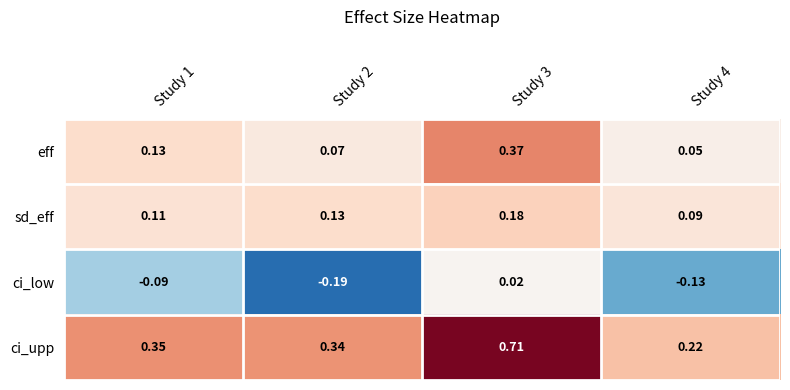

Which series has the widest spread of values?

ci_upp